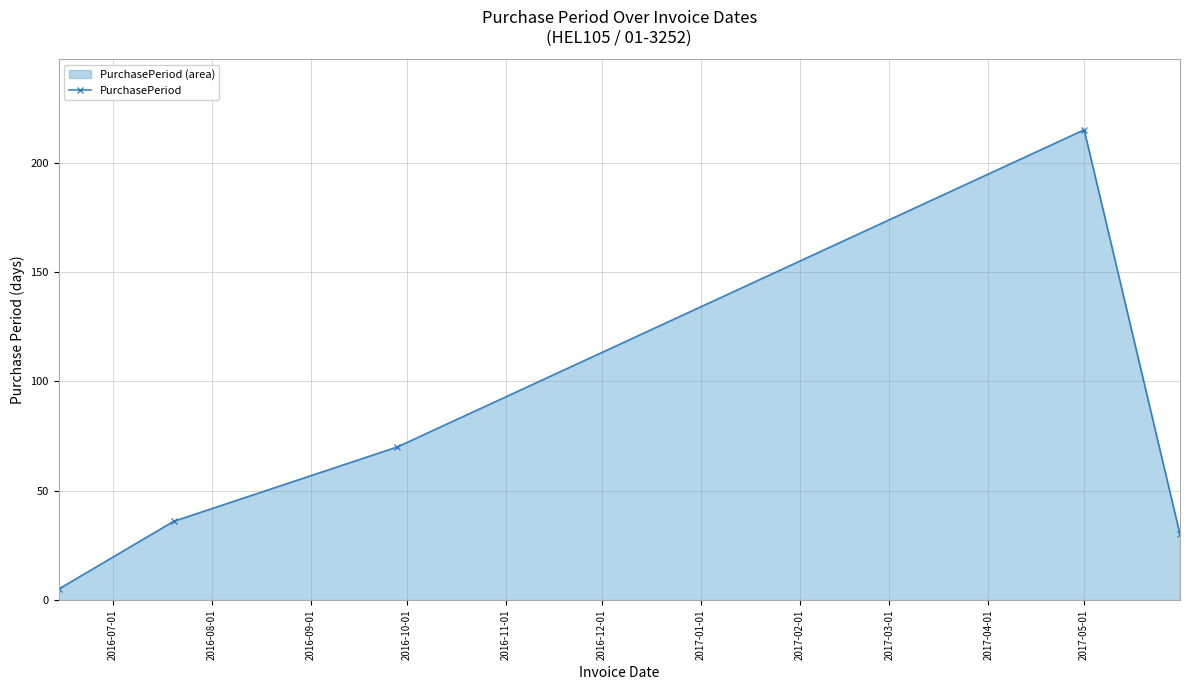

Reading left to right, list all the values displayed in this chart.

5	36	70	215	30